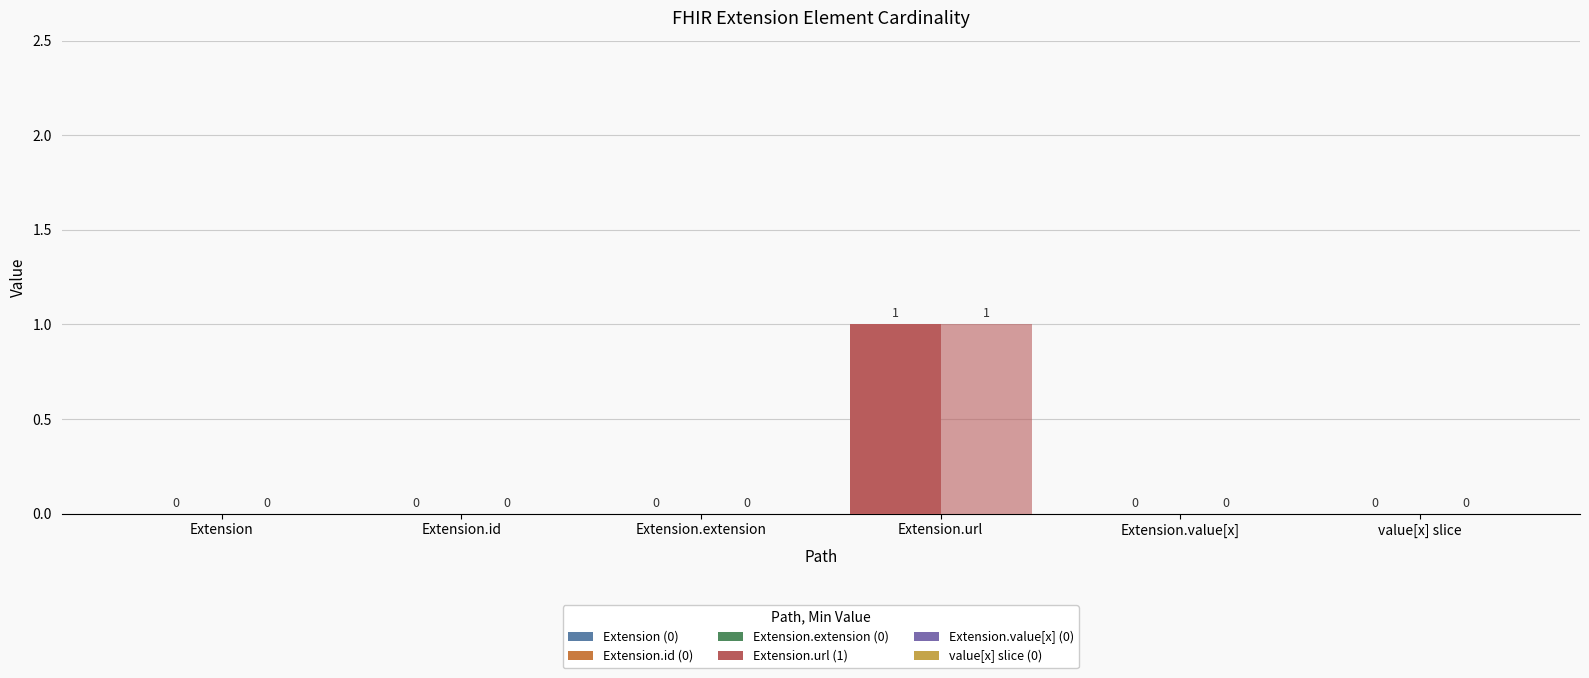

Count the number of data series in this chart.

2